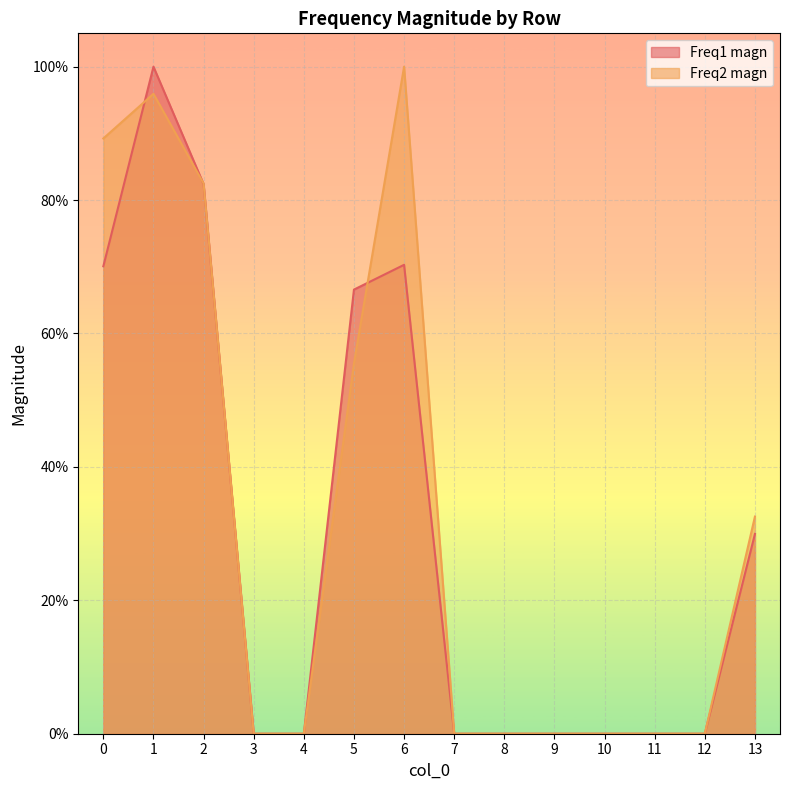

What are all the series names shown in the legend?

Freq1 magn, Freq2 magn